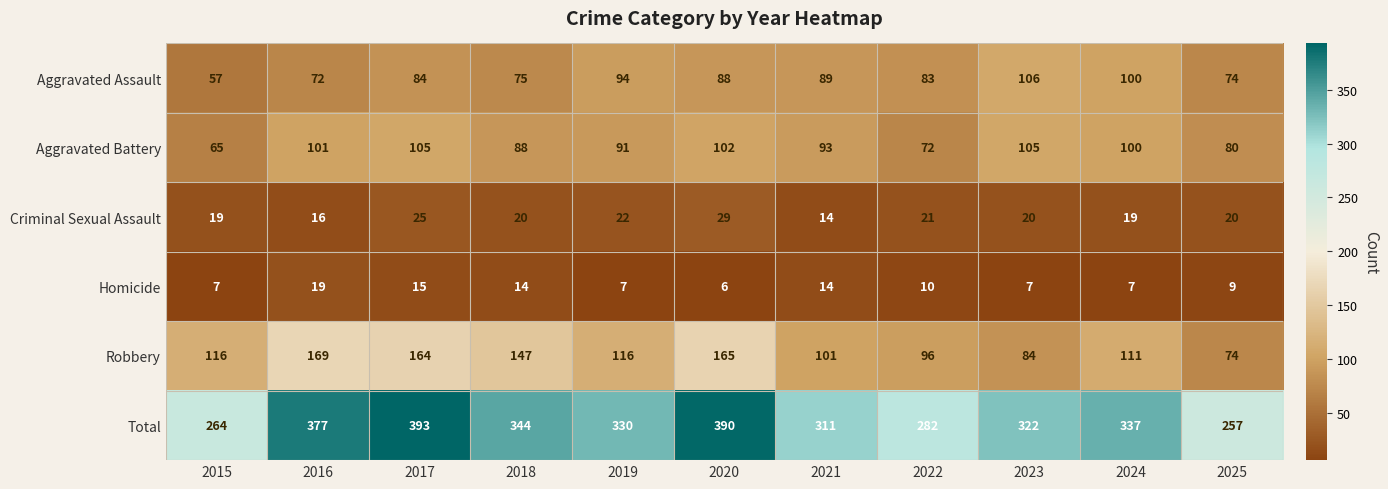

What is the spread (max minus min) of values at 2024?

330